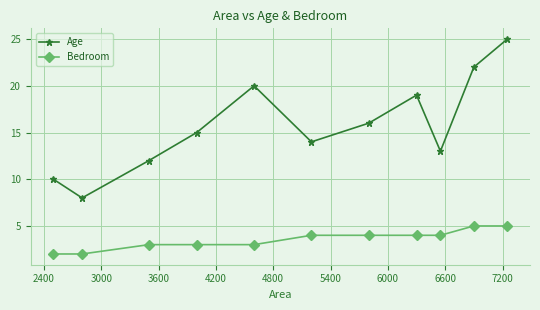

True or false: Age and Bedroom intersect in this chart.

False